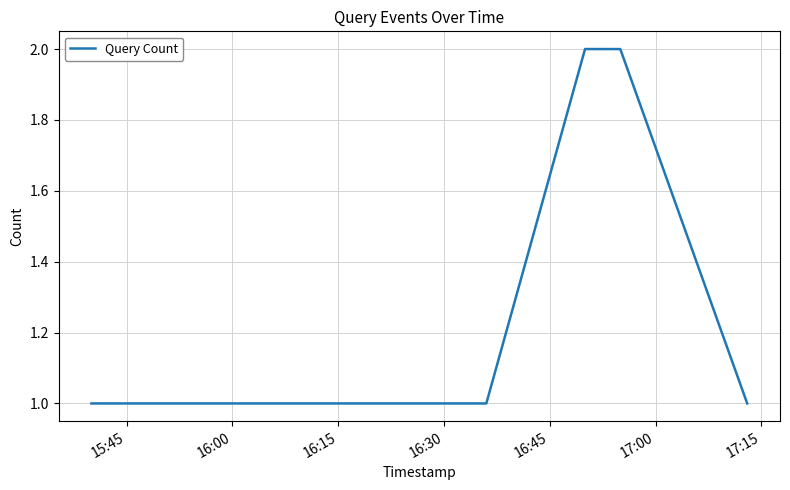

What is the difference between the maximum and second lowest values?

1